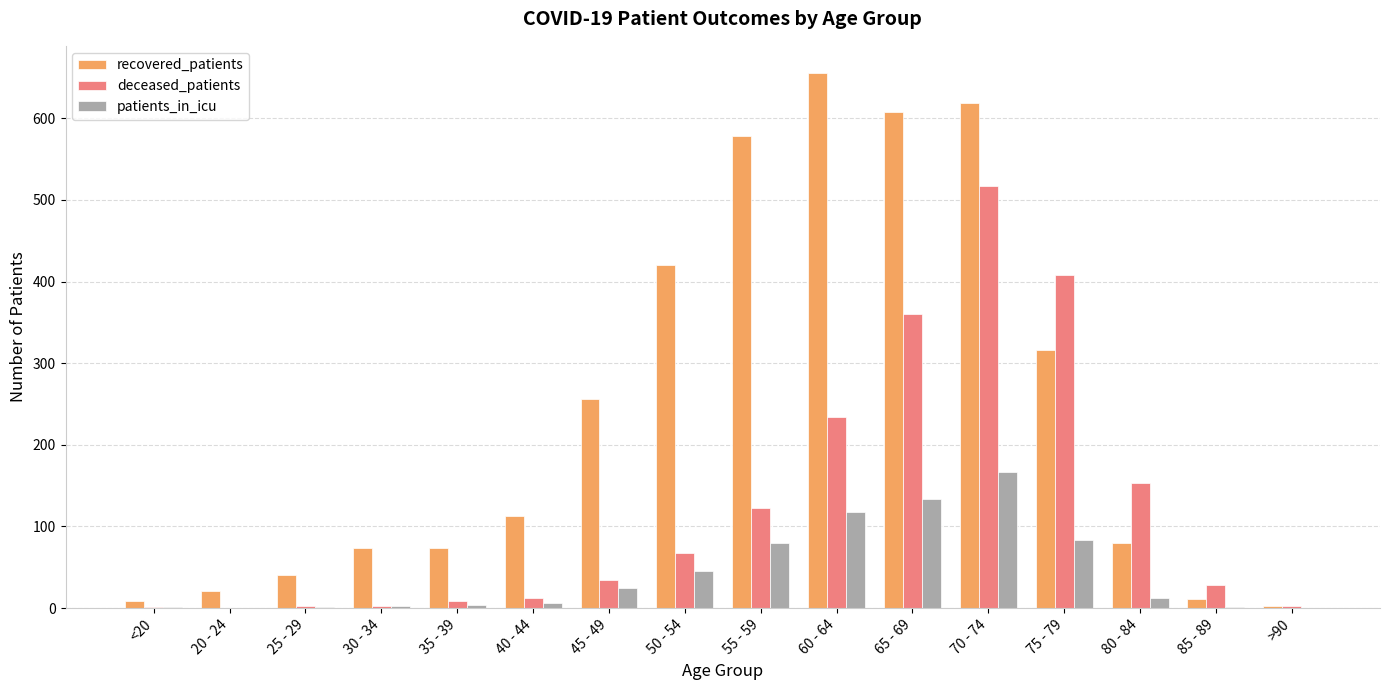

At which category is the sum across all series the highest?

70 - 74